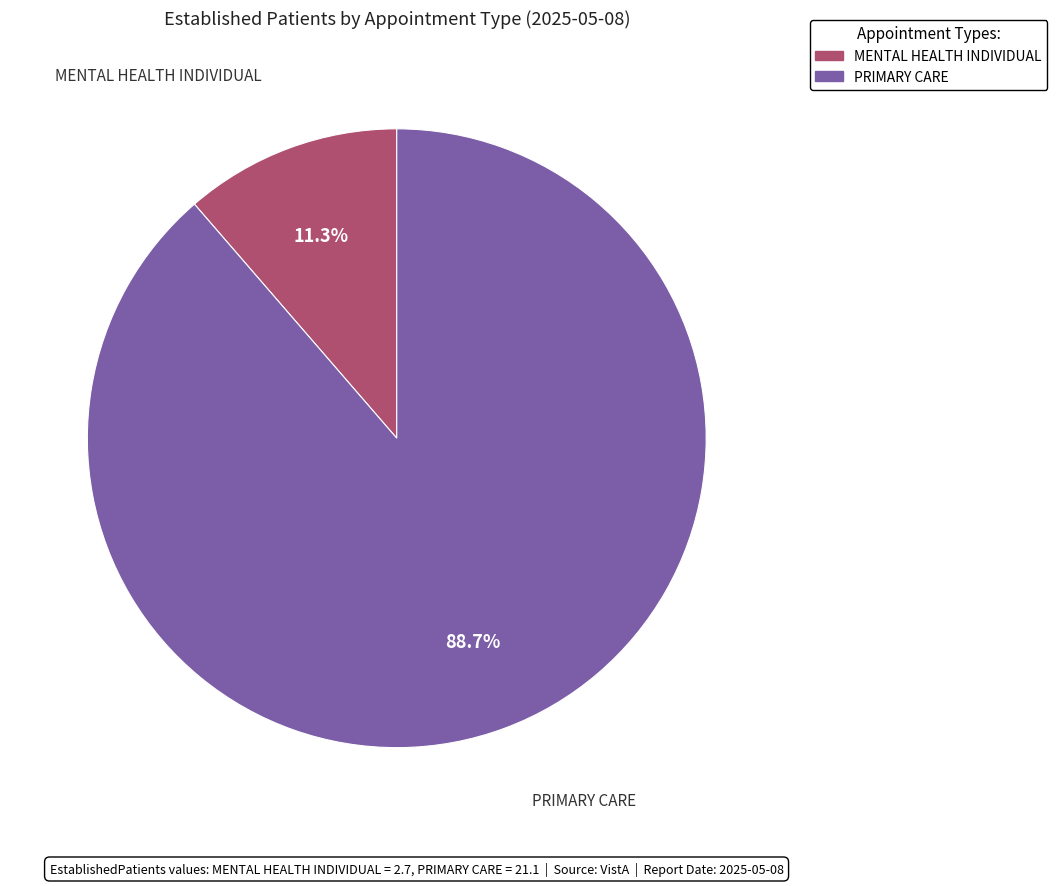

Do MENTAL HEALTH INDIVIDUAL and PRIMARY CARE together represent more than half of the pie?

Yes